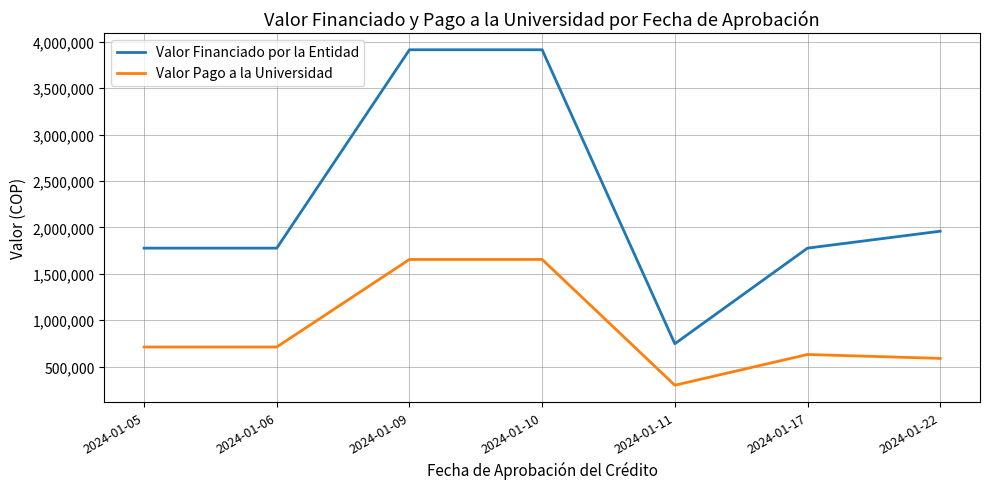

True or false: Valor Financiado por la Entidad and Valor Pago a la Universidad cross at least once.

False